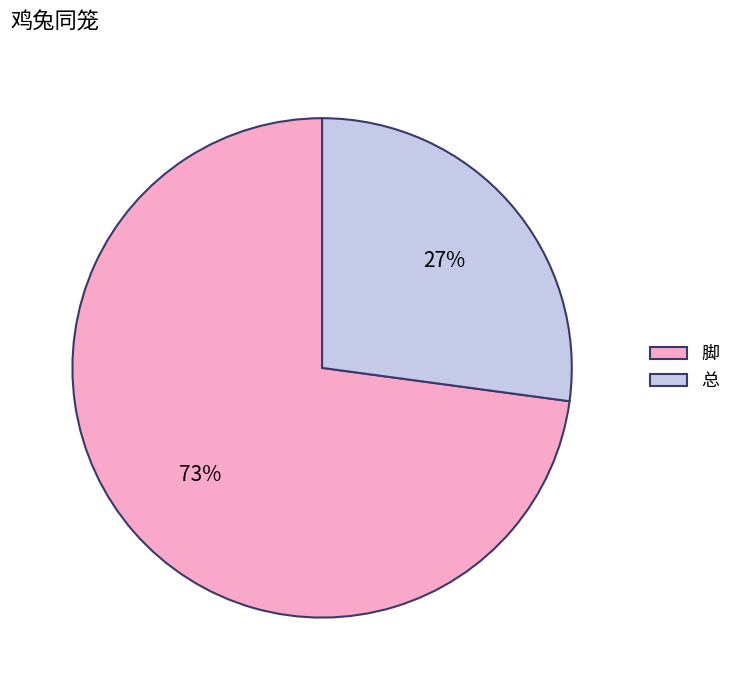

How many segments does this pie chart have?

2